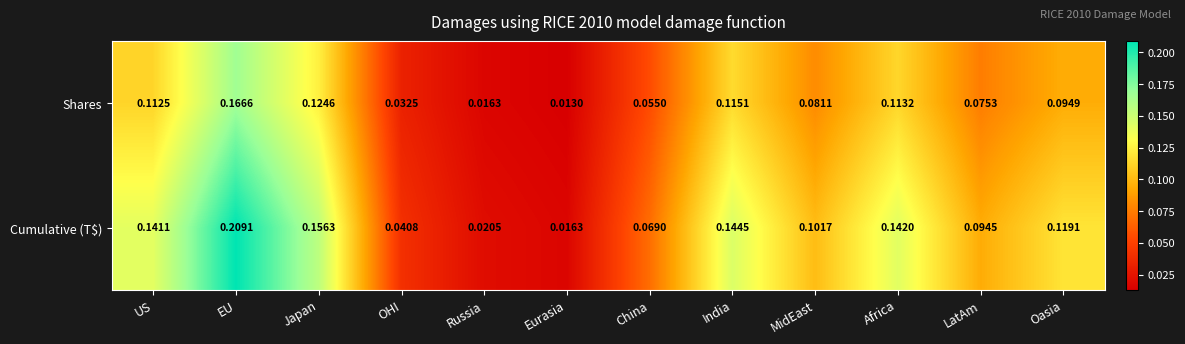

Is the value of Shares at India greater than the value of Cumulative (T$) at US?

No